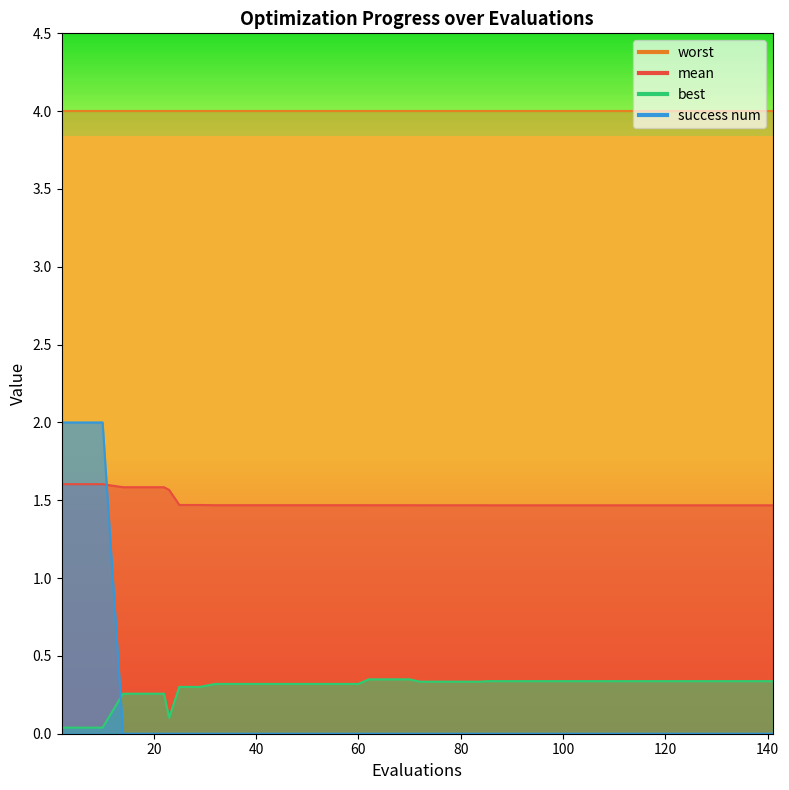

Which series has the largest total across all categories?

mean